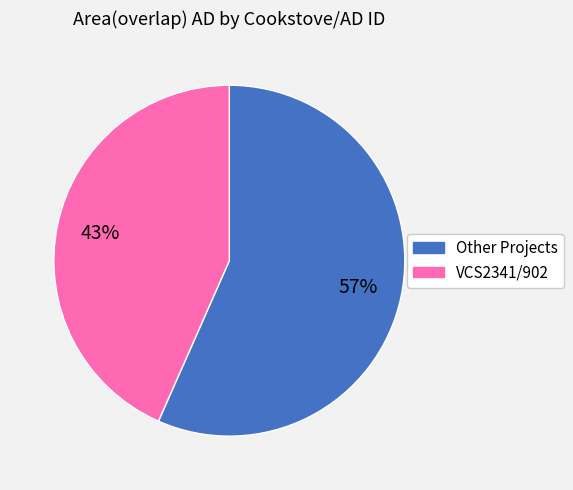

Is there any slice that represents more than half of the pie?

Yes